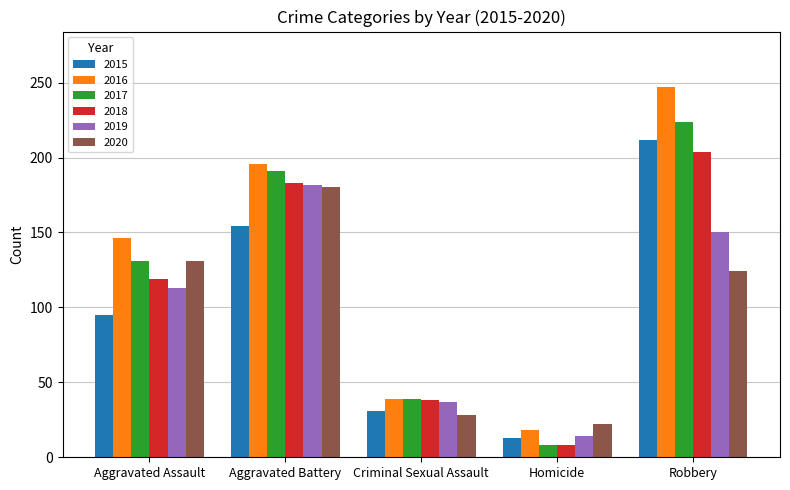

Rank the categories by 2015 value from lowest to highest.

Homicide, Criminal Sexual Assault, Aggravated Assault, Aggravated Battery, Robbery